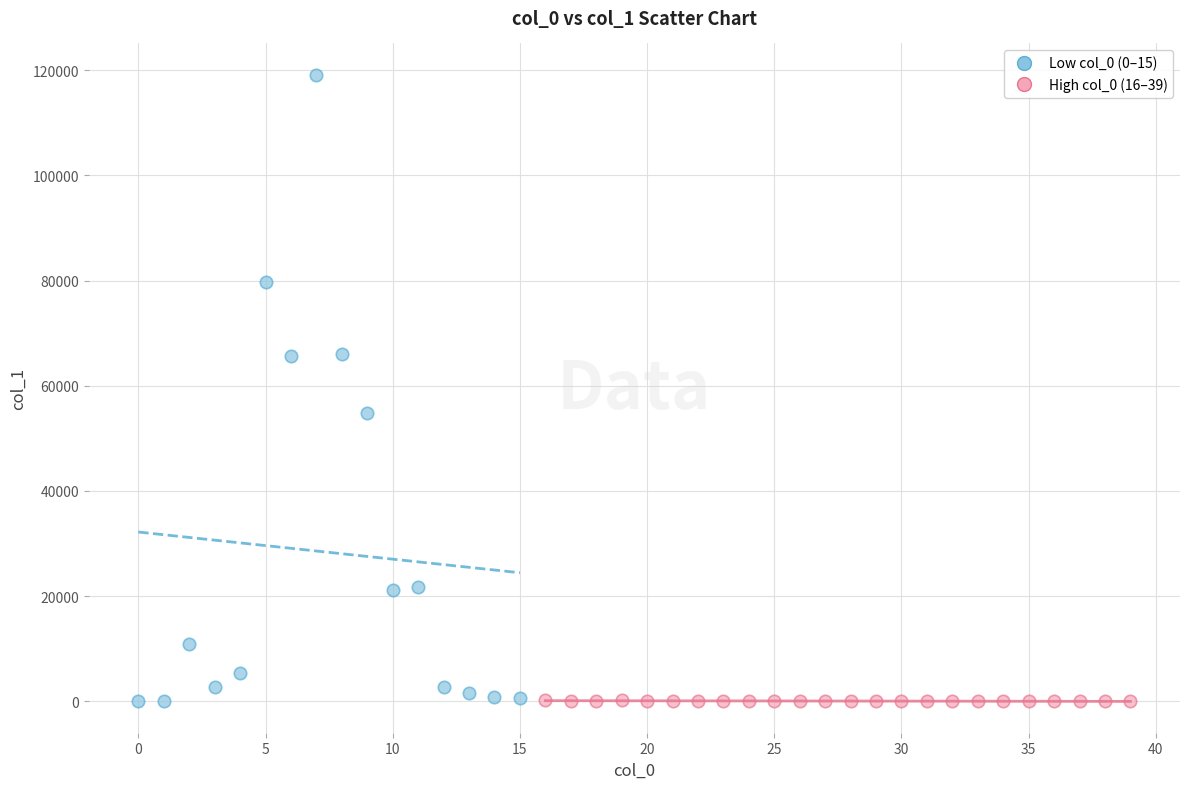

What are all the series names shown in the legend?

Low col_0 (0–15), High col_0 (16–39)